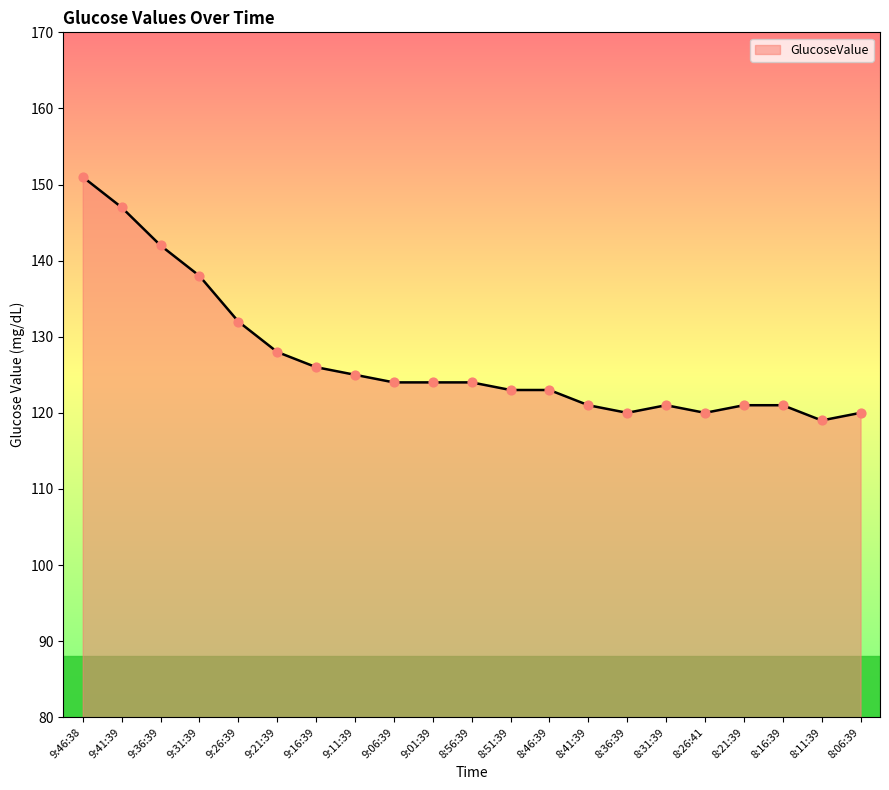

What is the change in value from 9:31:39 to 9:06:39?

-14